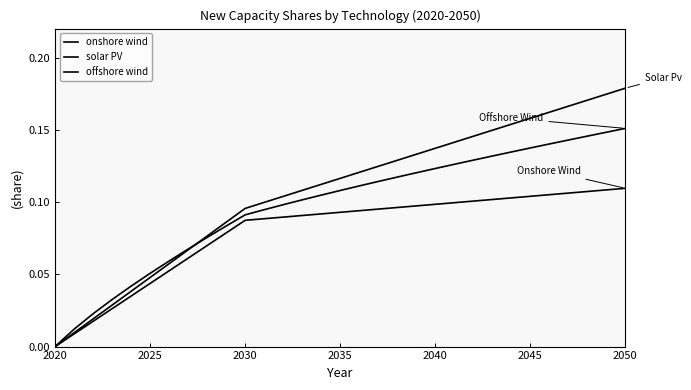

At which label does offshore wind reach its minimum?

2020